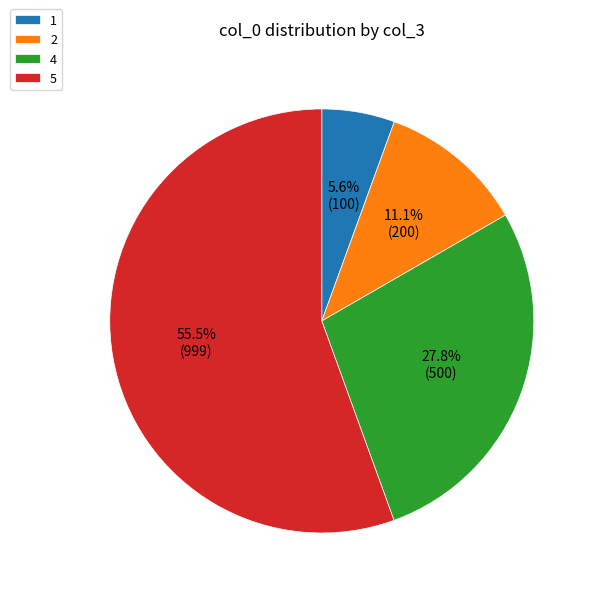

To the nearest percent, what is the average slice percentage?

25%